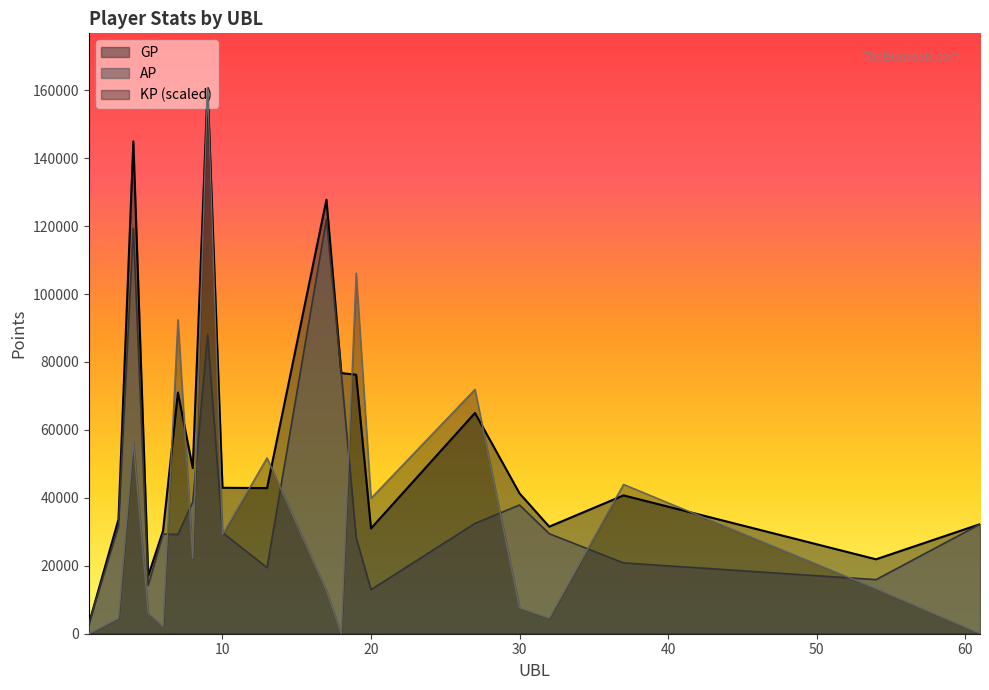

At which label does KP first exceed 22141?

4